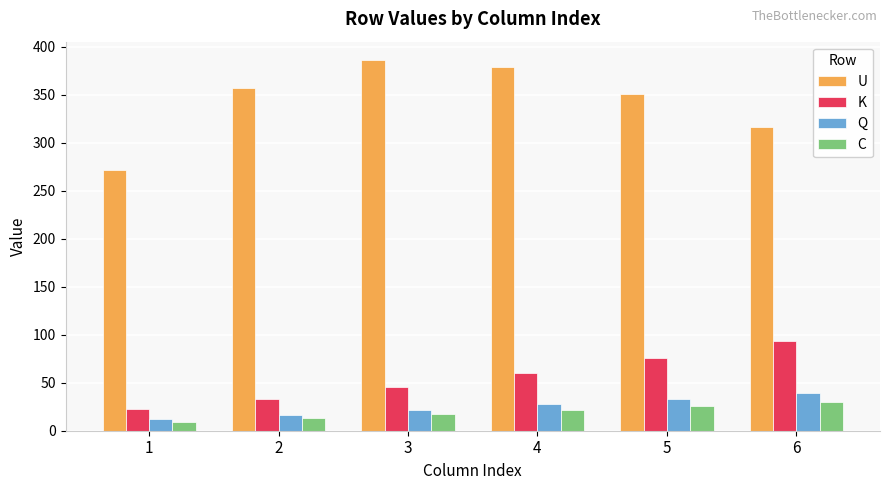

What is the difference between the C values at 1 and 2?

3.7